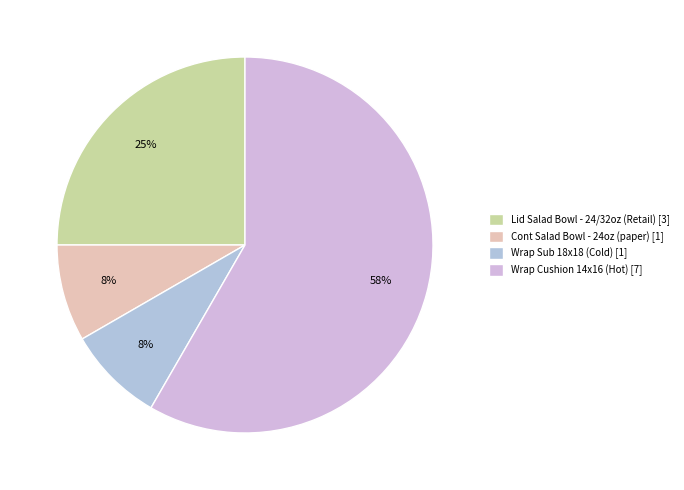

What percentage is NOT represented by Wrap Sub 18x18 (Cold)?

91.7%